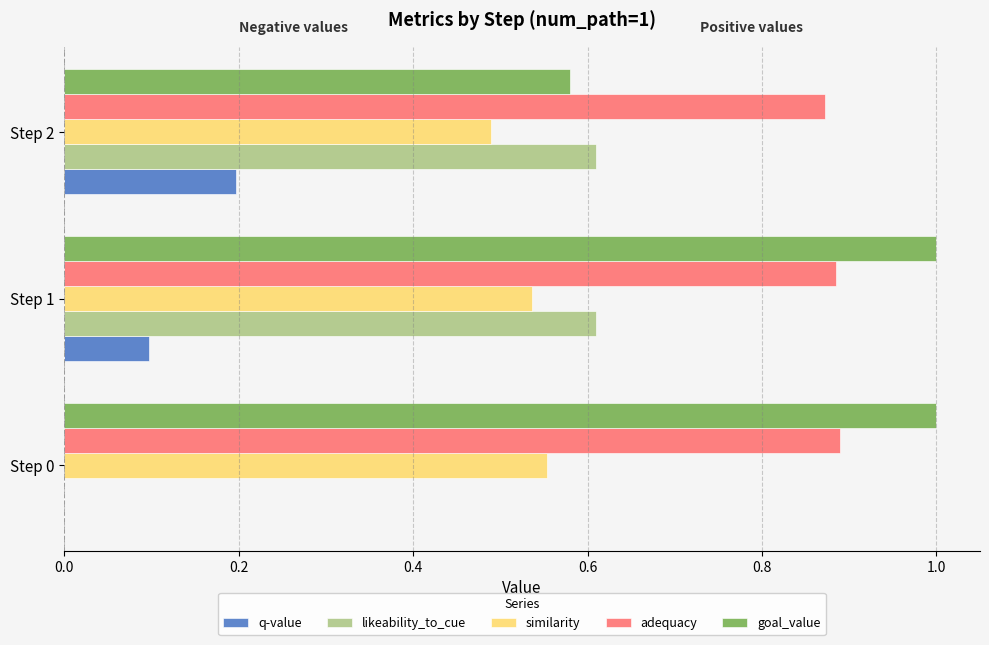

How many bars are there in total?

15